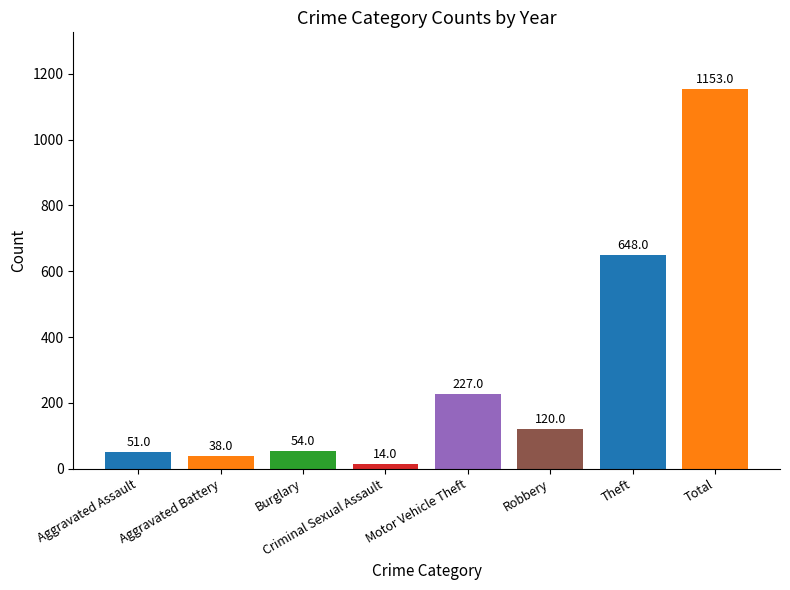

Which has a higher value, Theft or Aggravated Assault?

Theft